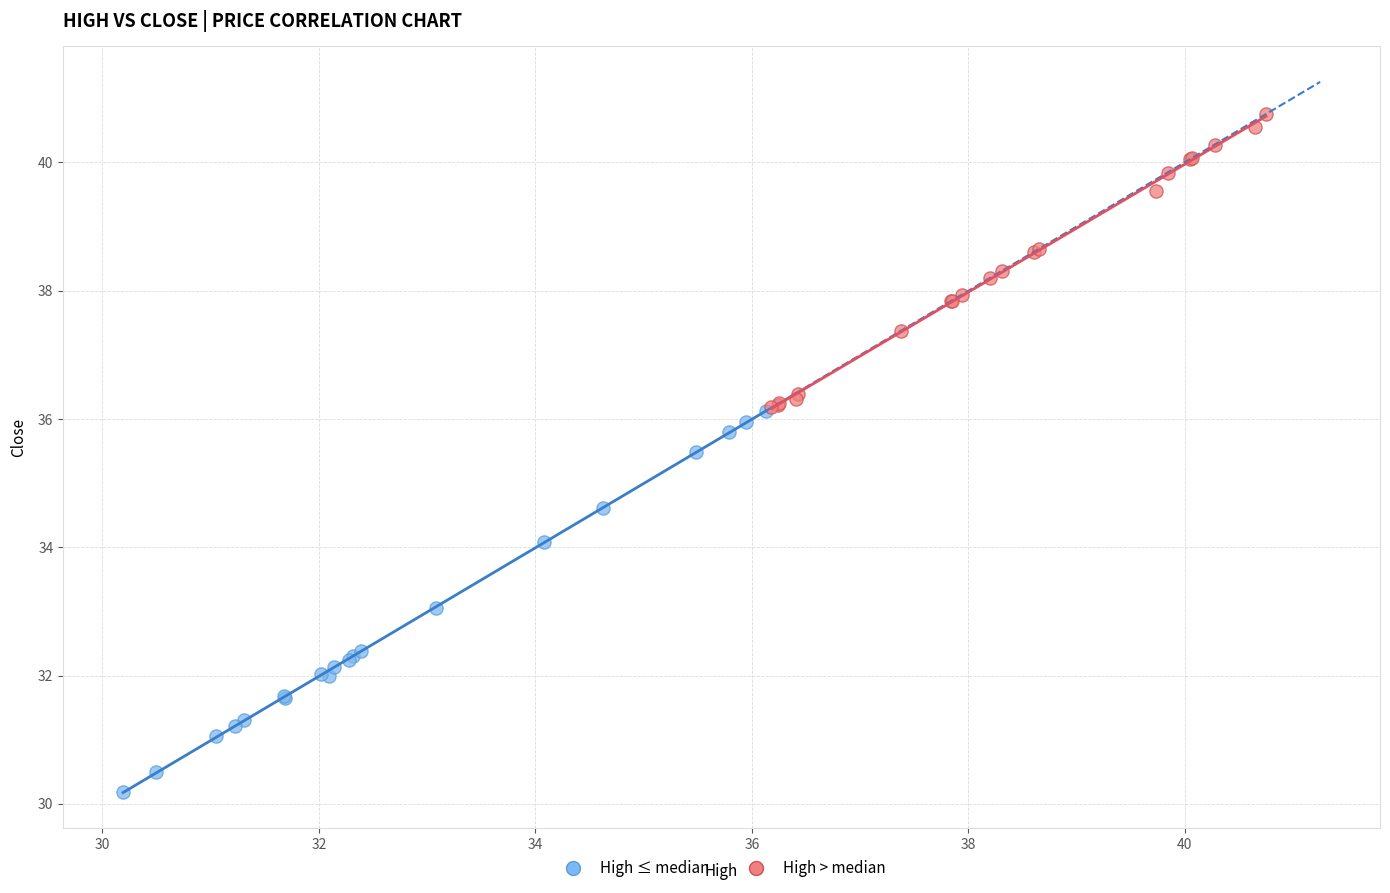

Which series contains the lowest Y value?

High ≤ median